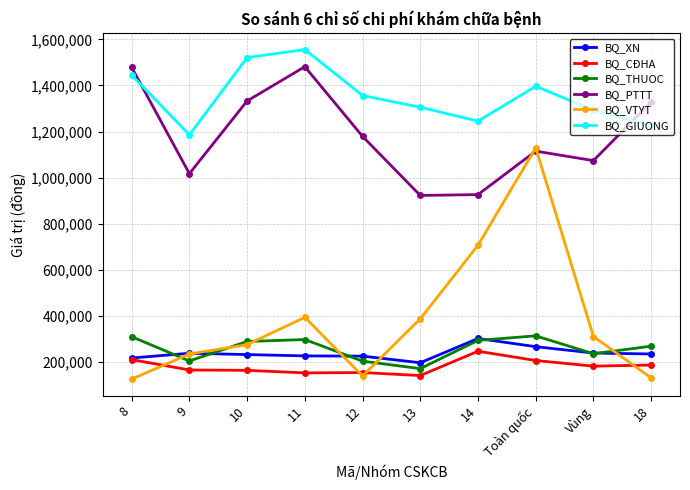

What is the total value across all series at 12?

3257243